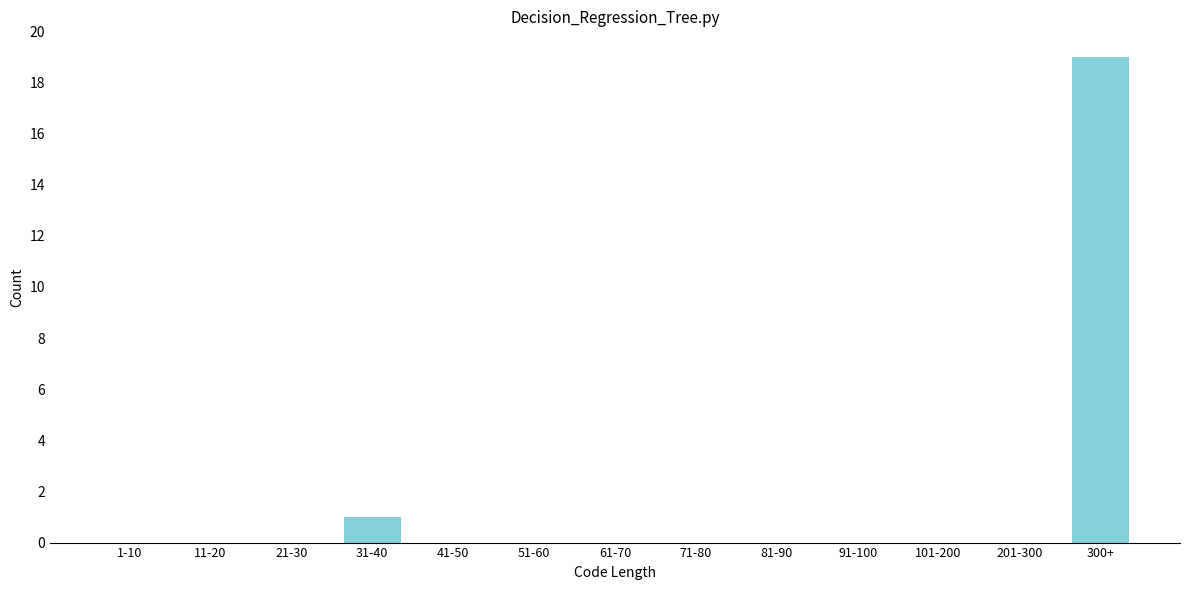

Reading left to right, transcribe all the data shown in this chart.

1-10=0	11-20=0	21-30=0	31-40=1	41-50=0	51-60=0	61-70=0	71-80=0	81-90=0	91-100=0	101-200=0	201-300=0	300+=19